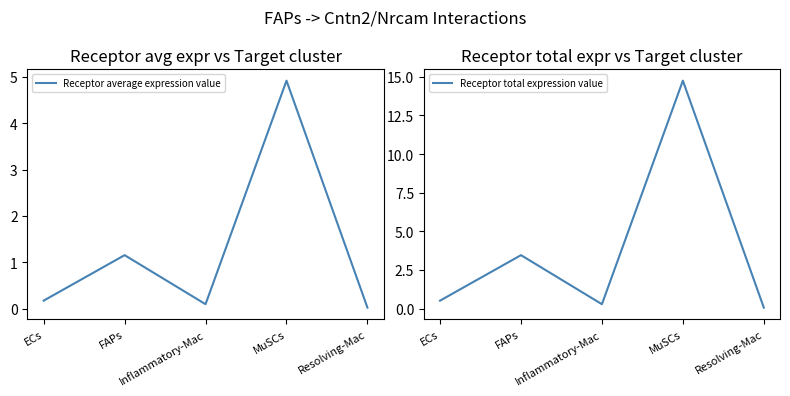

What is the sum of all Receptor total expression value values?

19.1